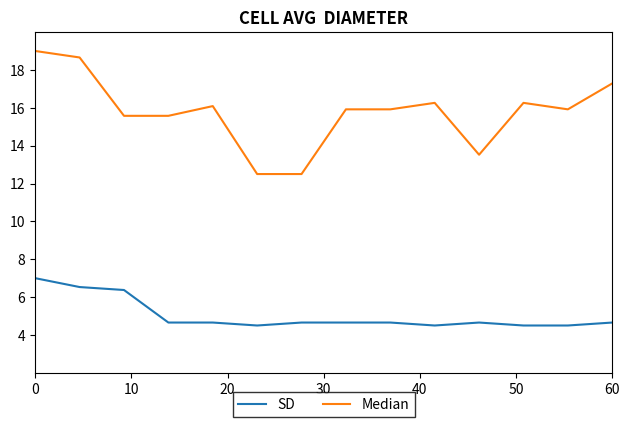

Which series has the largest range (max minus min)?

Median